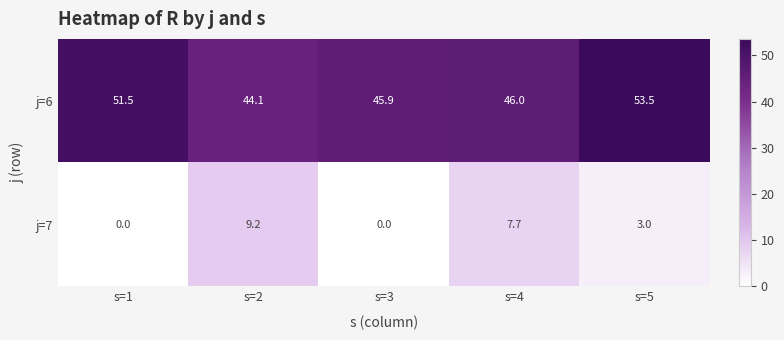

What is the difference between the second highest and minimum values in the j=7 series?

7.7